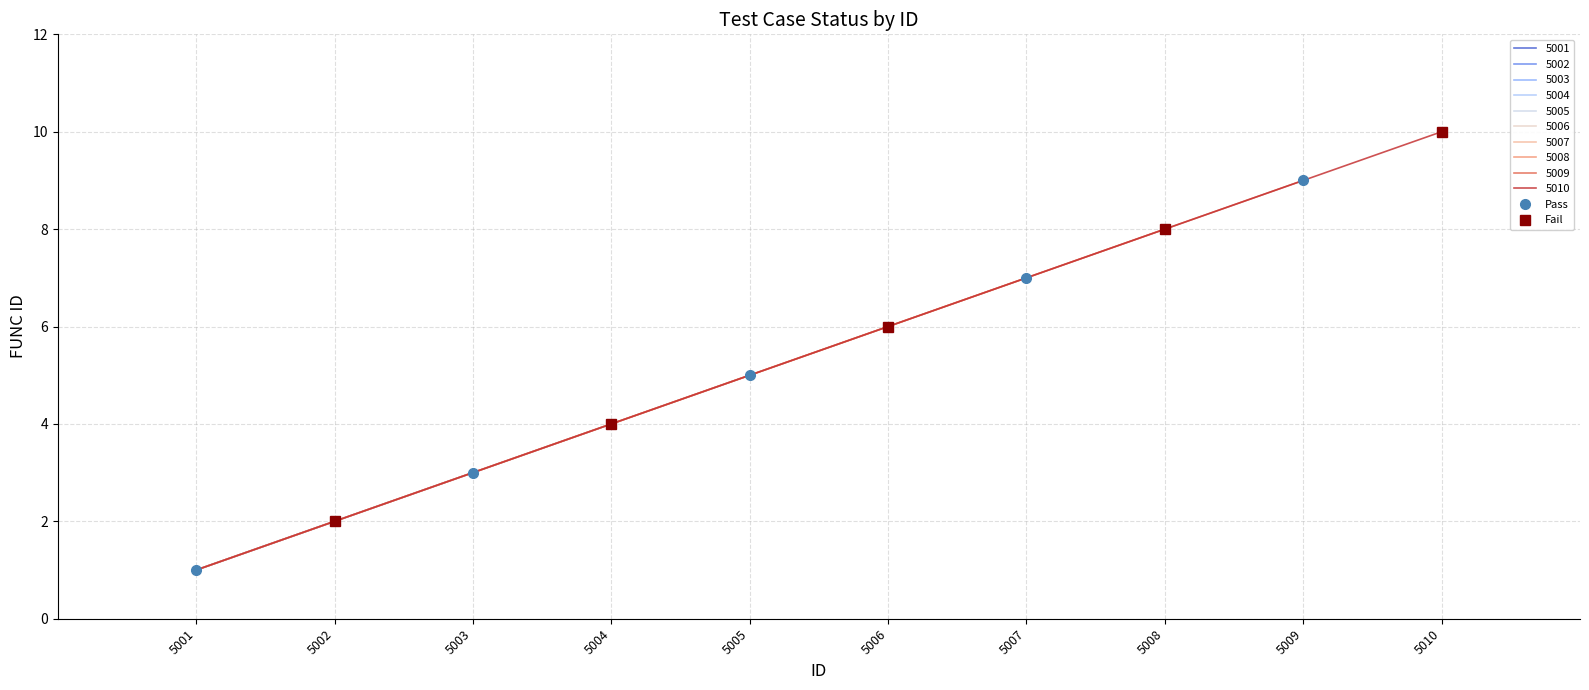

What is the difference between the maximum and minimum values in the Fail series?

8